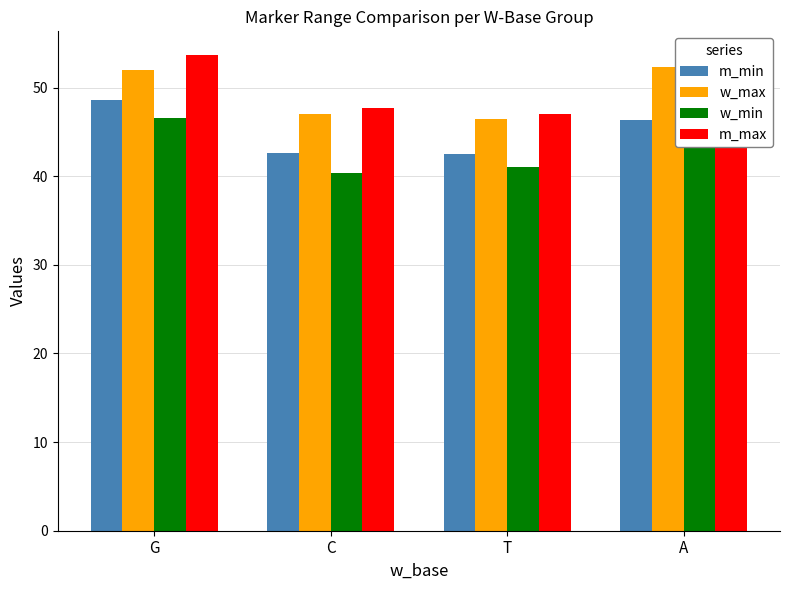

How many values in the w_min series exceed 46?

2